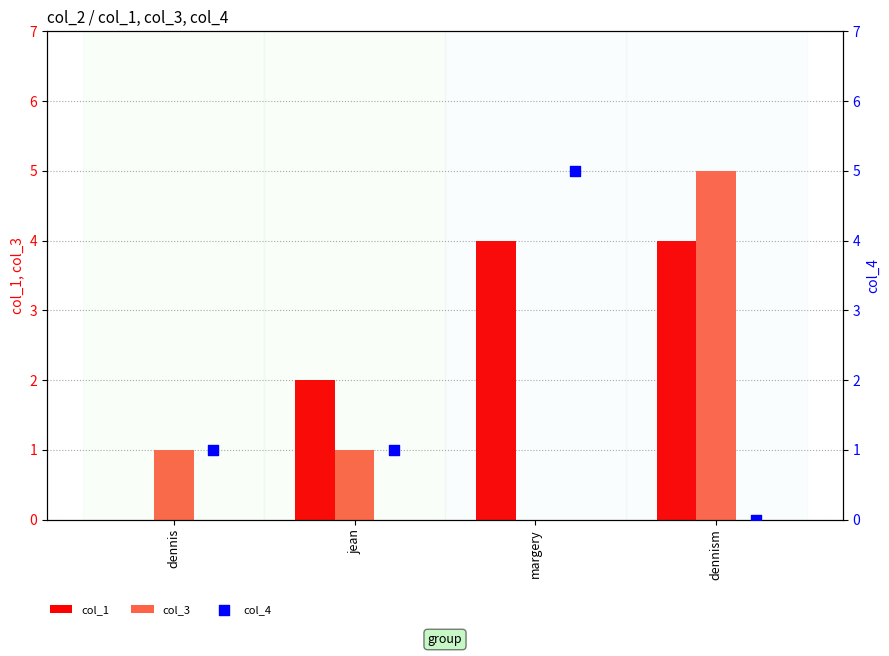

Which series has the largest total across all categories?

col_1